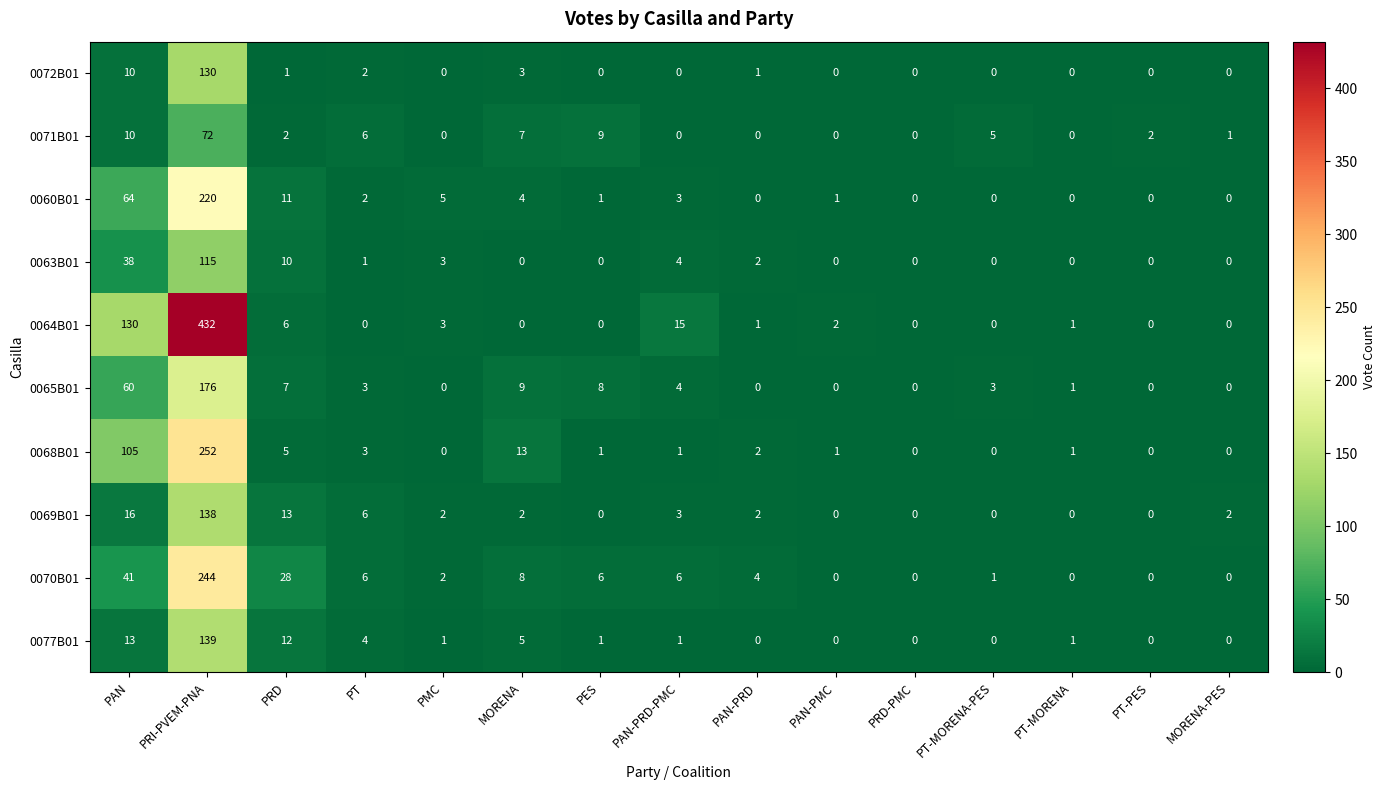

Which category has the highest value in the 0068B01 series?

PRI-PVEM-PNA